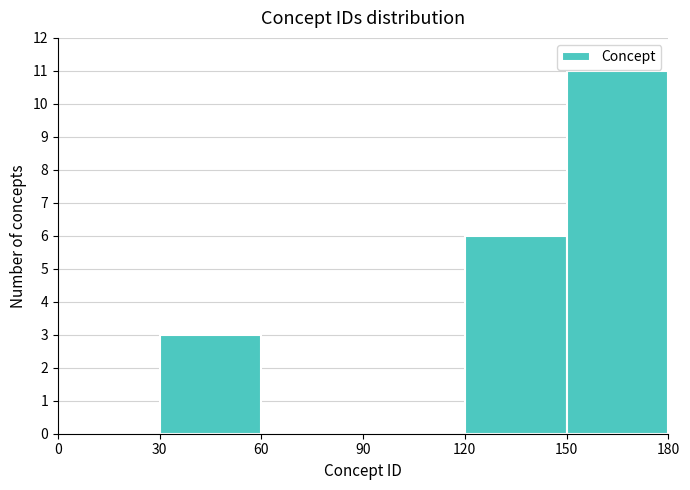

Reading left to right, list every bar in this chart as the range it spans on the x-axis followed by its height. The values are not printed on the chart, so give them approximately, as read against the axis.

0 to 30: 0
30 to 60: 3
60 to 90: 0
90 to 120: 0
120 to 150: 6
150 to 180: 11